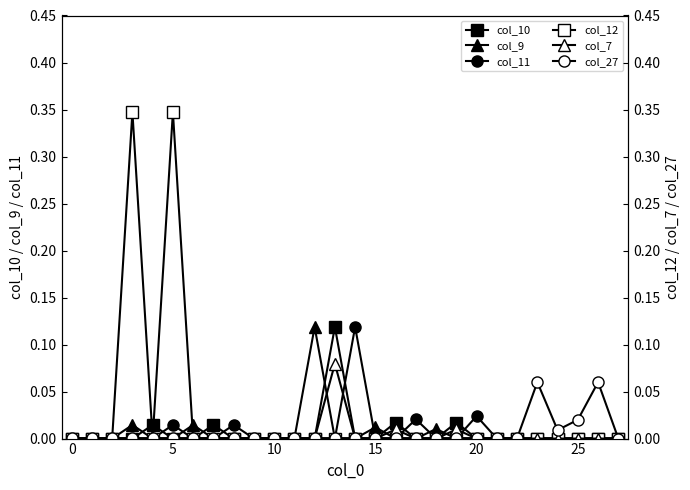

Reading left to right, extract all data points from this chart.

col_10: 0.0	0.0	0.0	0.0	0.0	0.0	0.0	0.0	0.0	0.0	0.0	0.0	0.0	0.1	0.0	0.0	0.0	0.0	0.0	0.0	0.0	0.0	0.0	0.0	0.0	0.0	0.0	0.0
col_9: 0.0	0.0	0.0	0.0	0.0	0.0	0.0	0.0	0.0	0.0	0.0	0.0	0.1	0.0	0.0	0.0	0.0	0.0	0.0	0.0	0.0	0.0	0.0	0.0	0.0	0.0	0.0	0.0
col_11: 0.0	0.0	0.0	0.0	0.0	0.0	0.0	0.0	0.0	0.0	0.0	0.0	0.0	0.0	0.1	0.0	0.0	0.0	0.0	0.0	0.0	0.0	0.0	0.0	0.0	0.0	0.0	0.0
col_12: 0.0	0.0	0.0	0.3	0.0	0.3	0.0	0.0	0.0	0.0	0.0	0.0	0.0	0.0	0.0	0.0	0.0	0.0	0.0	0.0	0.0	0.0	0.0	0.0	0.0	0.0	0.0	0.0
col_7: 0.0	0.0	0.0	0.0	0.0	0.0	0.0	0.0	0.0	0.0	0.0	0.0	0.0	0.1	0.0	0.0	0.0	0.0	0.0	0.0	0.0	0.0	0.0	0.0	0.0	0.0	0.0	0.0
col_27: 0.0	0.0	0.0	0.0	0.0	0.0	0.0	0.0	0.0	0.0	0.0	0.0	0.0	0.0	0.0	0.0	0.0	0.0	0.0	0.0	0.0	0.0	0.0	0.1	0.0	0.0	0.1	0.0